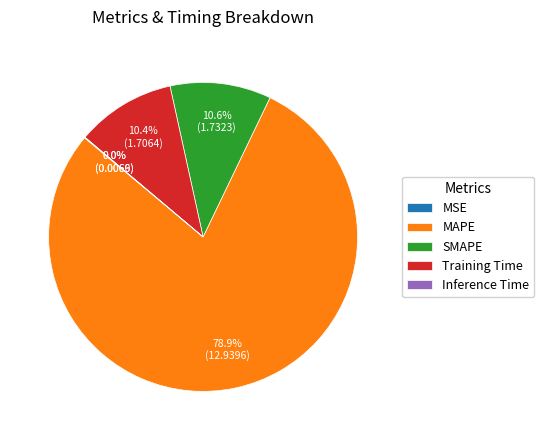

Which slice is the largest?

MAPE